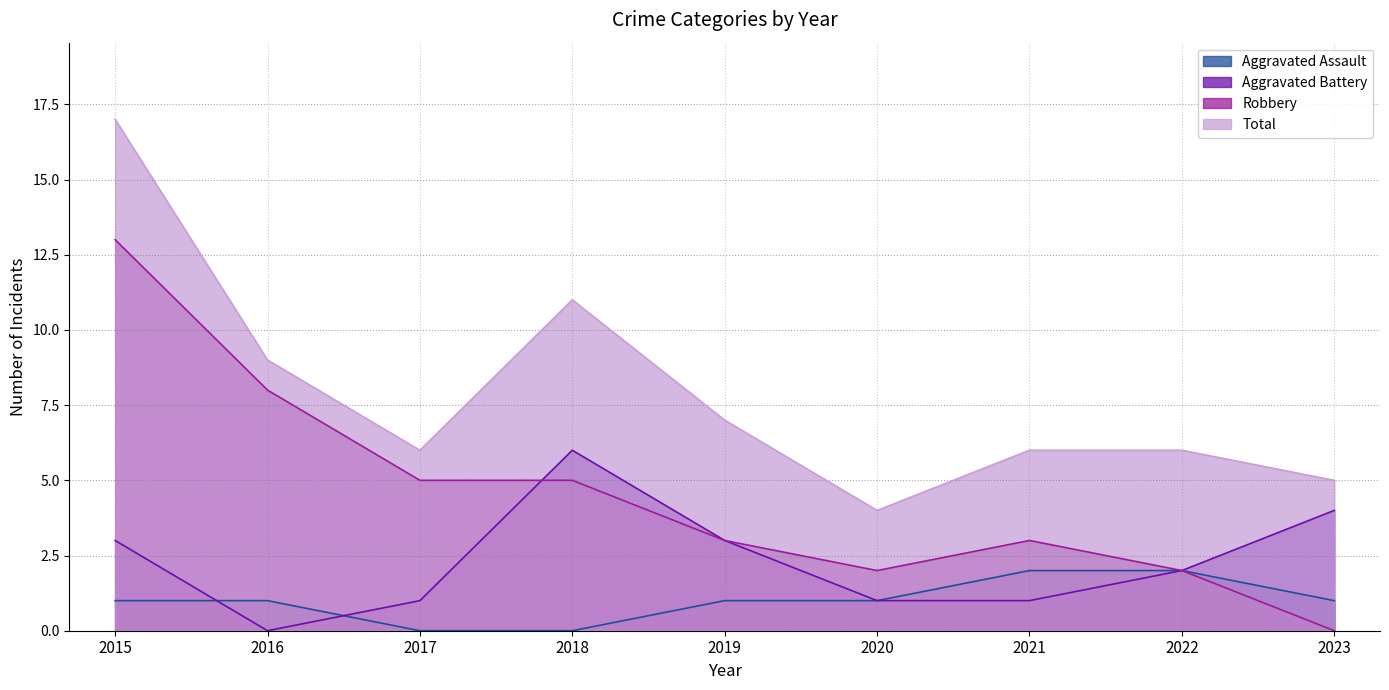

Which series has the largest range (max minus min)?

Robbery